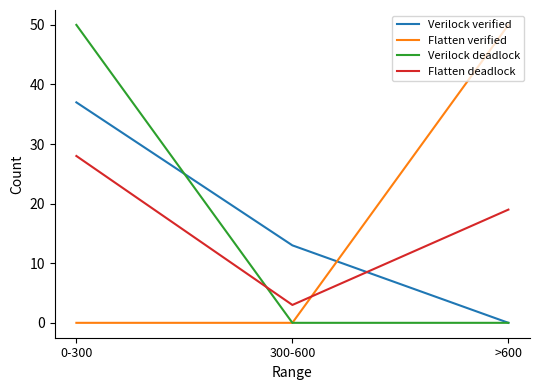

Which series changed the most between 300-600 and >600?

Flatten verified